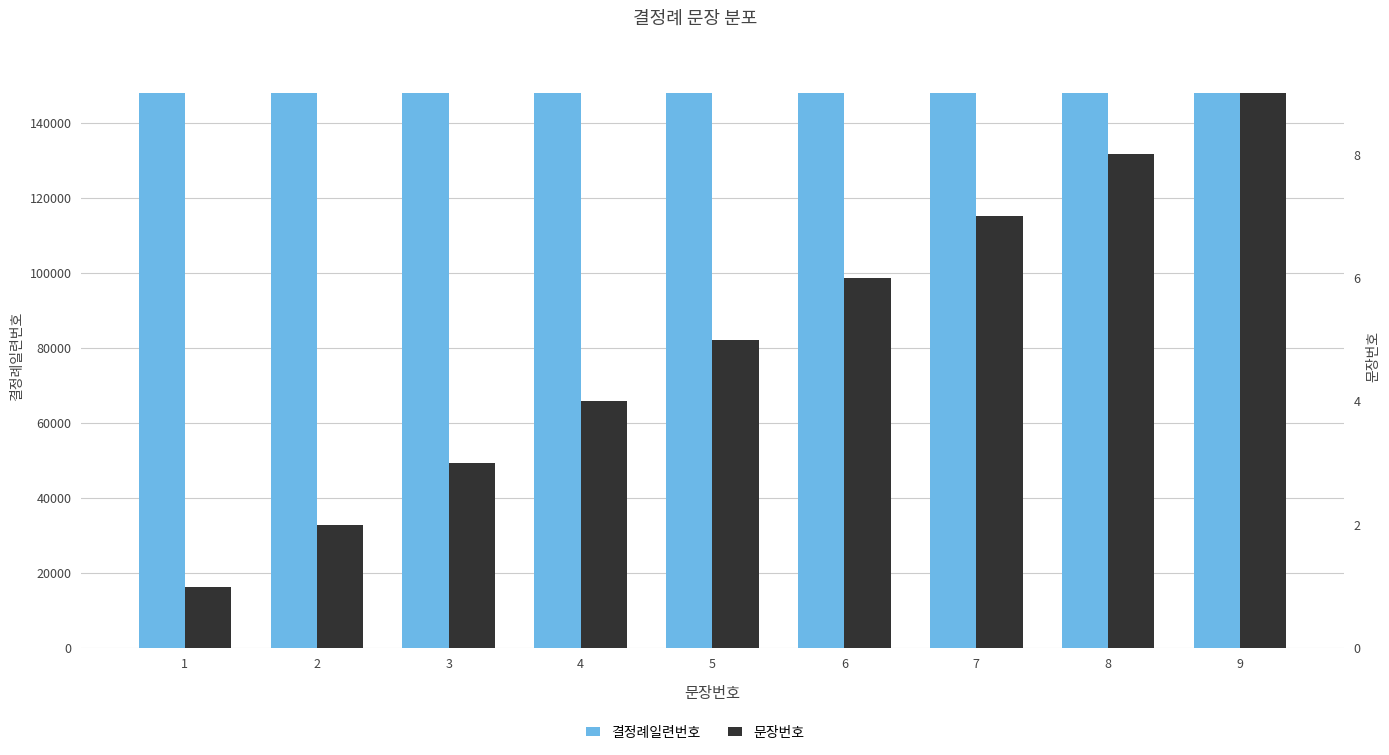

What is the value of the 결정례일련번호 bar at the 8th from the left?

147954